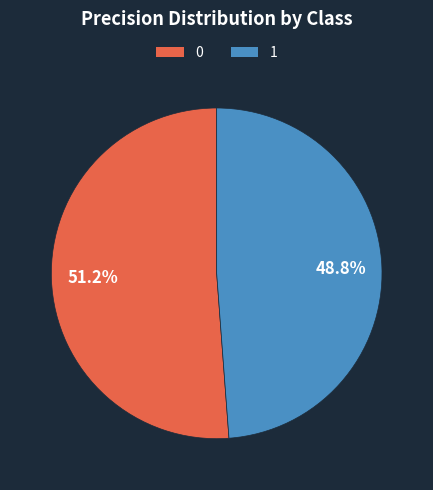

Is there a majority slice in this chart?

Yes